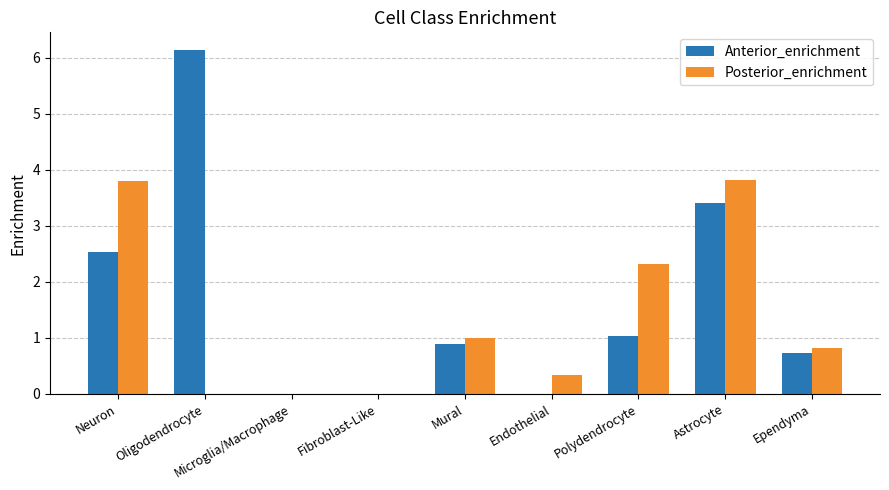

How many categories are shown in the chart?

9